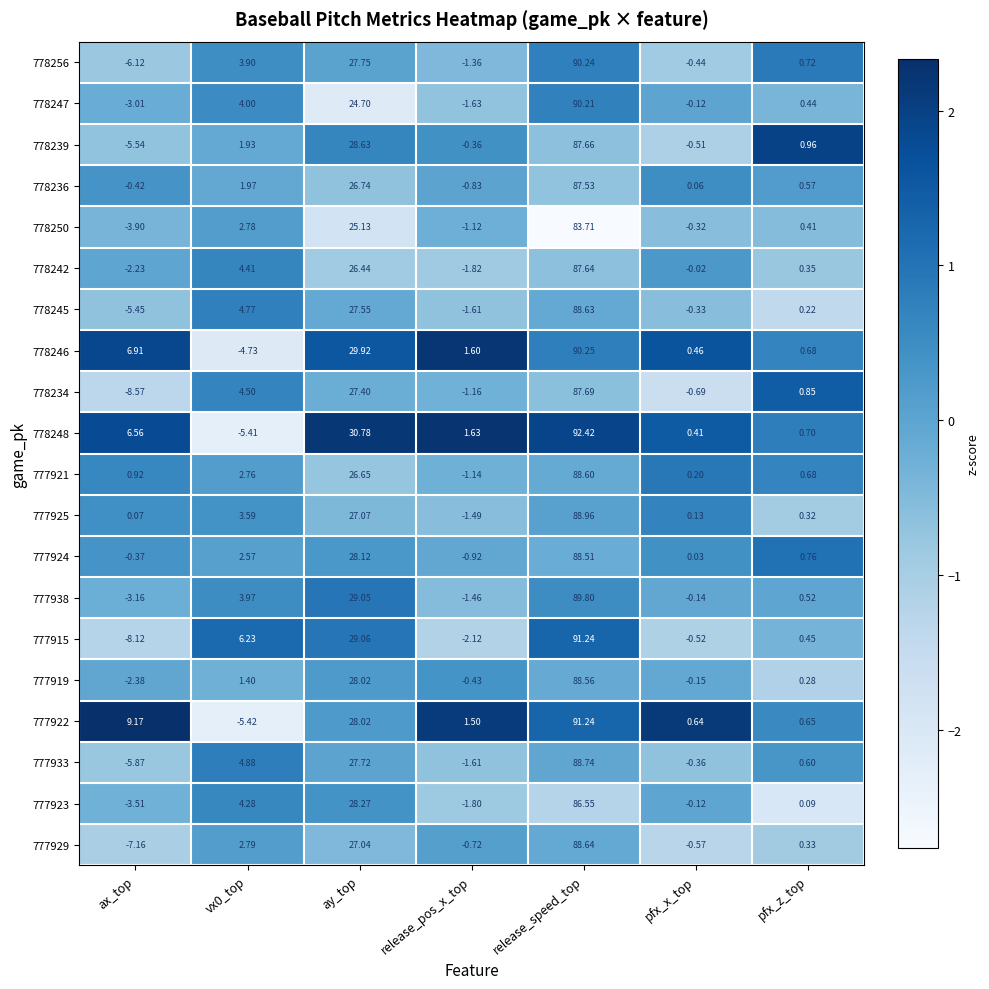

Which label corresponds to the largest value in the chart?

release_speed_top